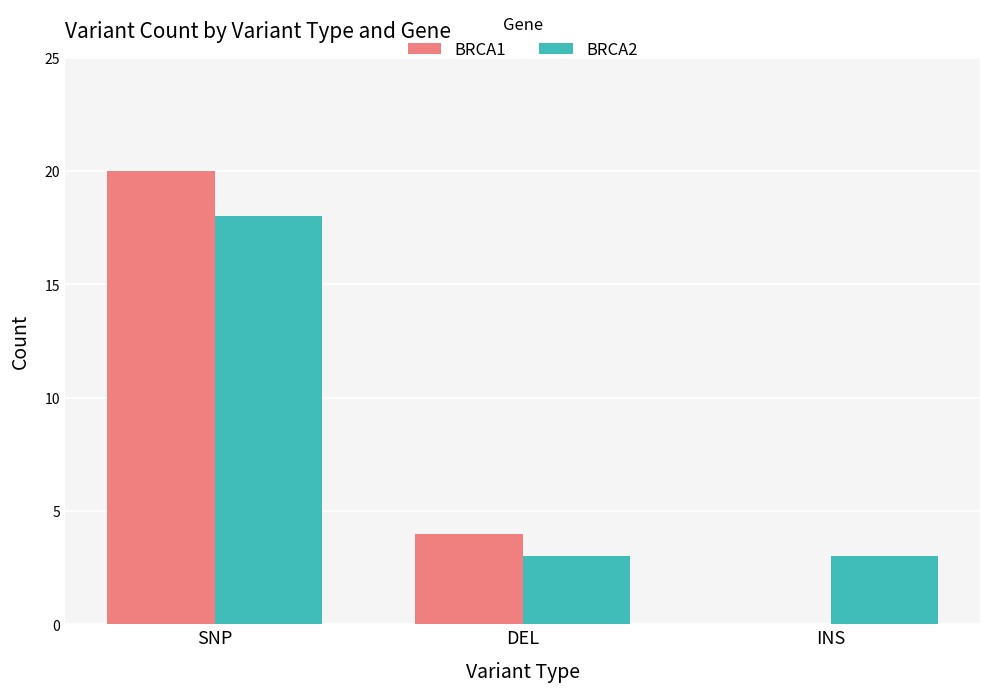

Reading right to left, extract all data points from this chart.

BRCA1: INS=0	DEL=4	SNP=20
BRCA2: INS=3	DEL=3	SNP=18